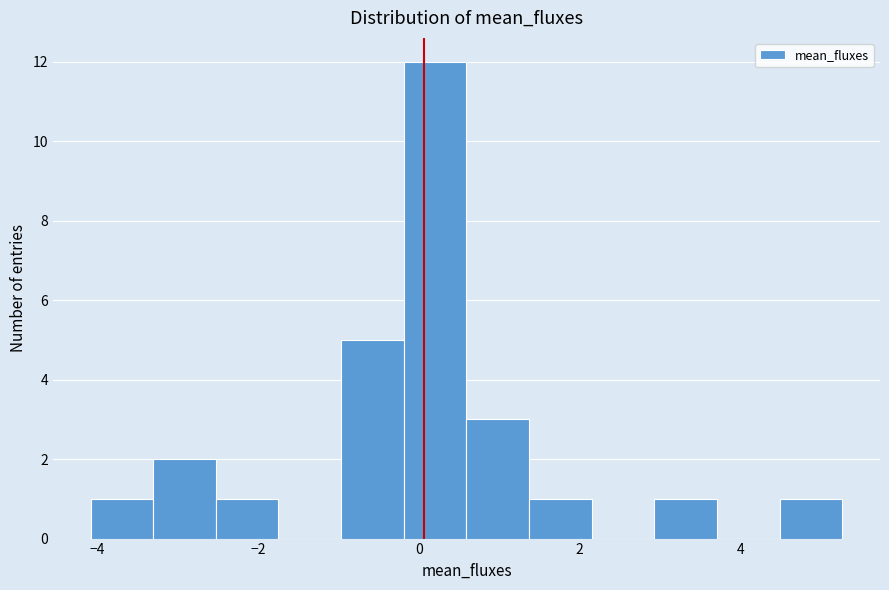

Read against the x-axis, roughly where is the centre of the tallest bar?

0.2